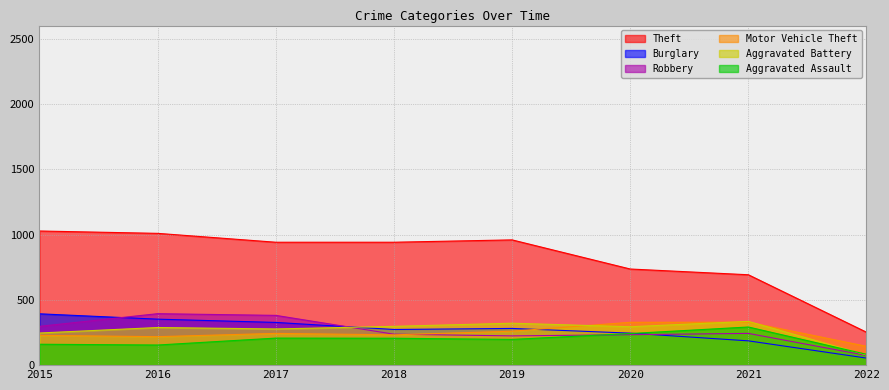

Count the number of data series in this chart.

6